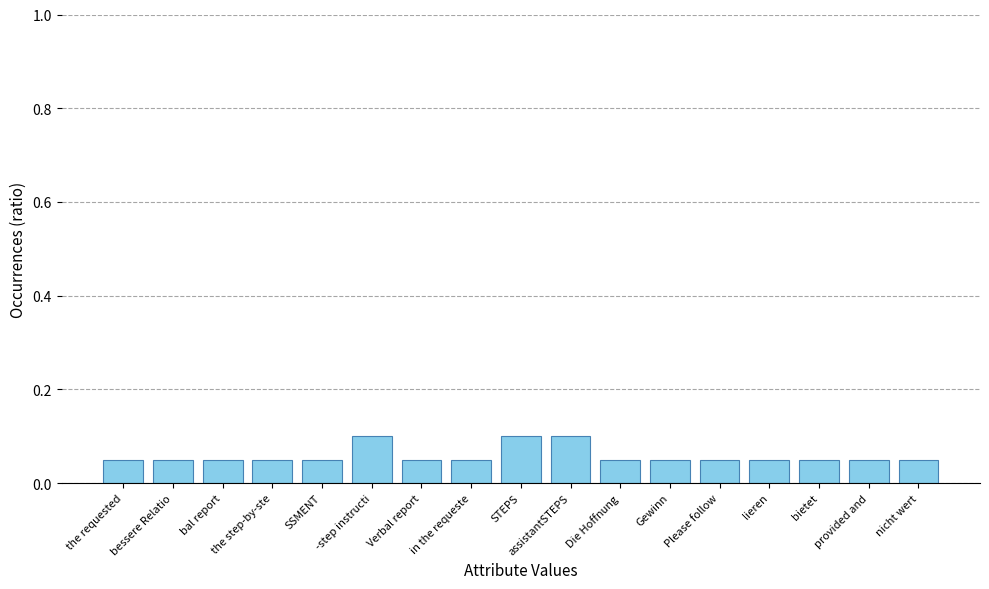

How many series are shown in this chart?

1